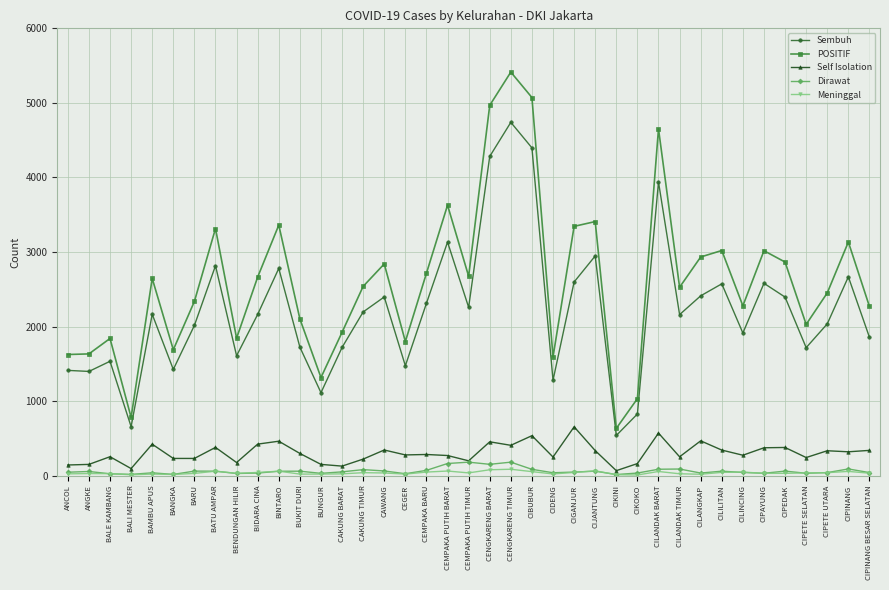

What is the label of the 14th point from the right?

CIJANTUNG